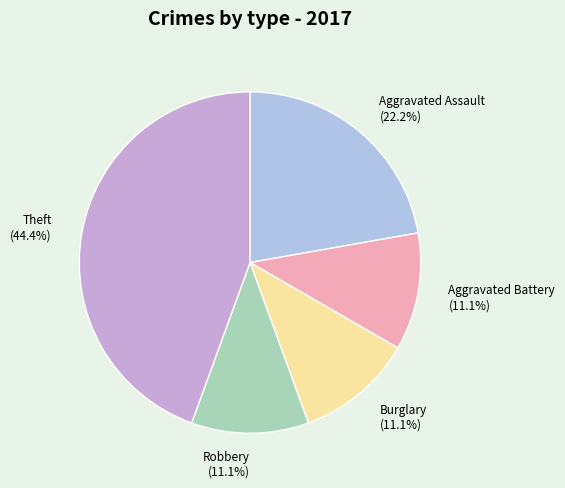

To the nearest percent, what is the average slice percentage?

20%